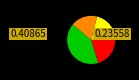

Does any single category account for the majority?

No